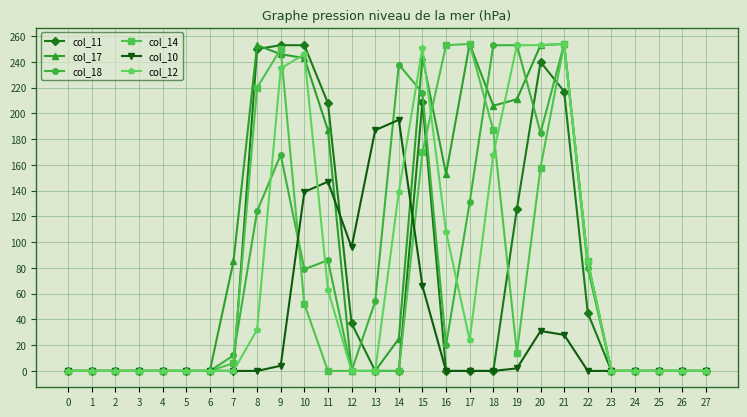

Is this an area chart (filled region under the line)?

No